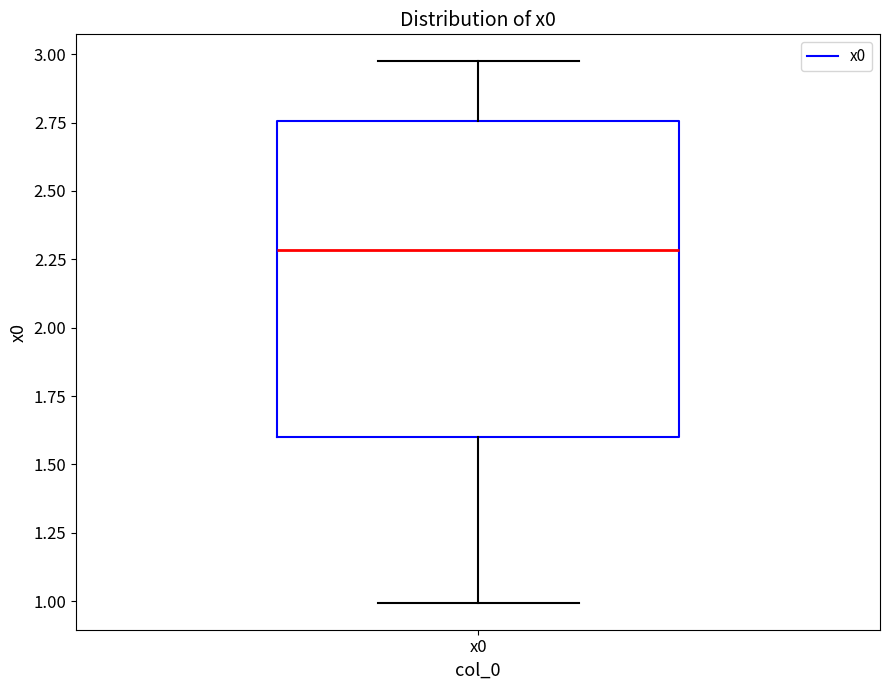

Where is the lower edge of the box for x0 on the y-axis? The values are not printed on the chart, so give them approximately, as read against the axis.

1.60